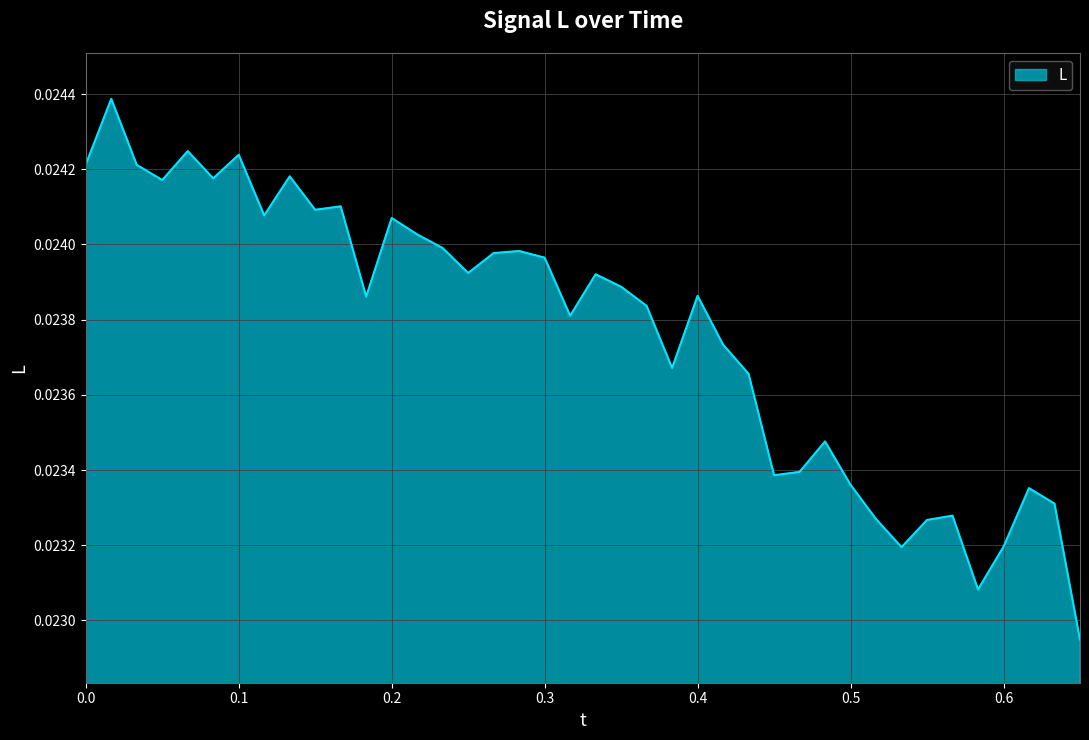

Is this an area chart (filled region under the line)?

Yes